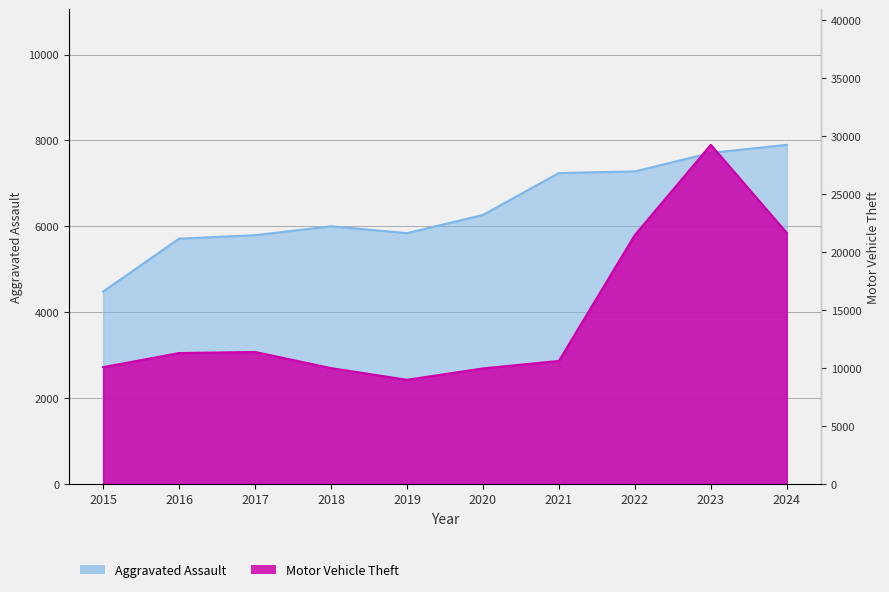

How many interior local valleys does the Motor Vehicle Theft series have?

1